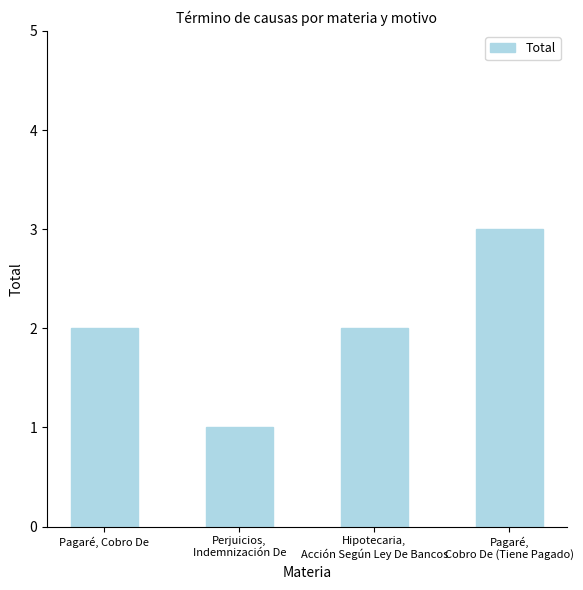

What is the greatest value displayed?

3